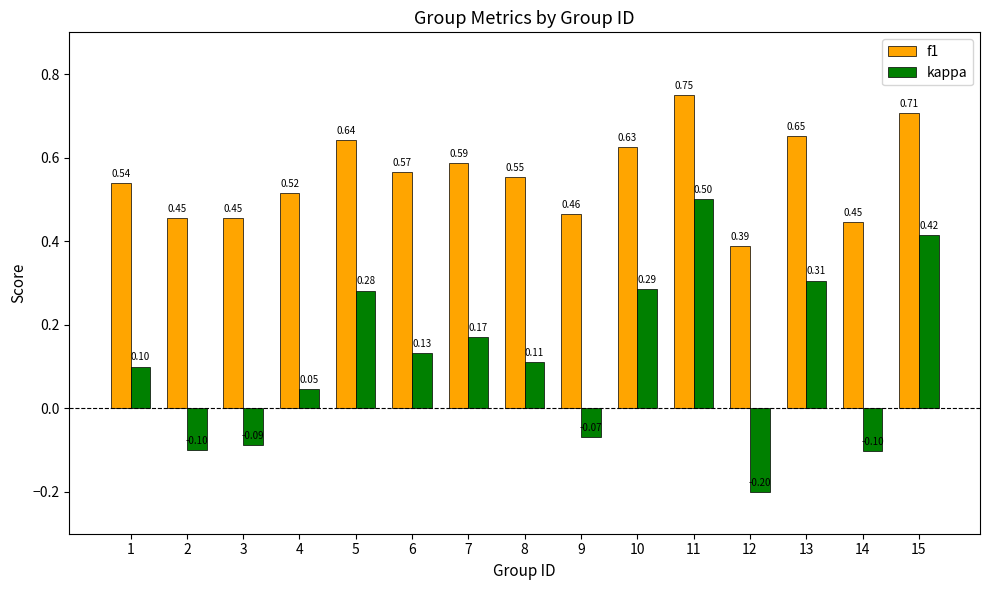

At which label does kappa reach its peak?

11